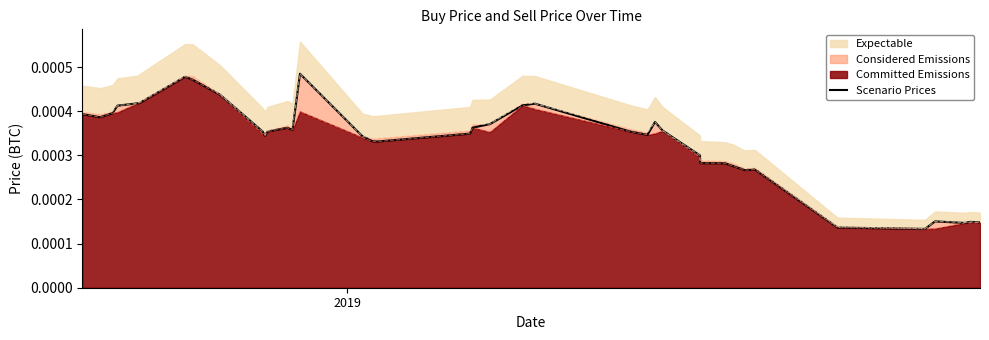

Count the number of categories in the chart.

40